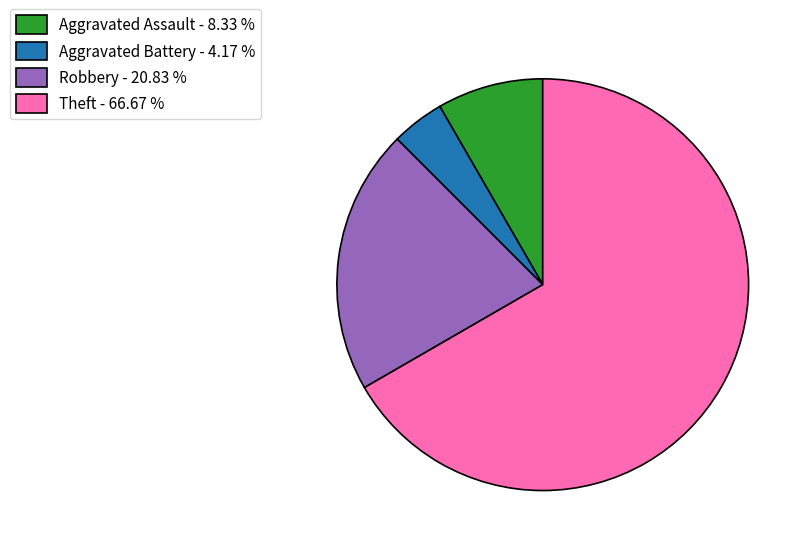

Rank the categories by value from highest to lowest.

Theft, Robbery, Aggravated Assault, Aggravated Battery